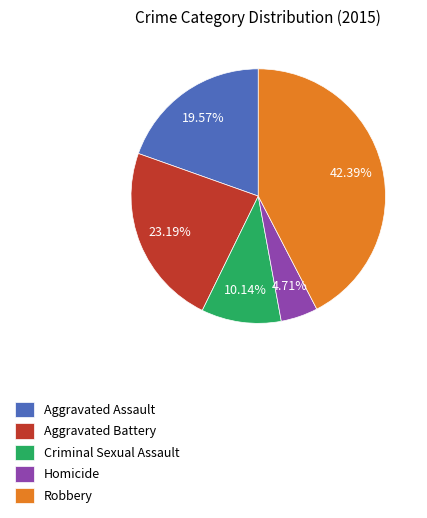

To the nearest percent, what is the combined percentage of Homicide and Aggravated Battery?

28%